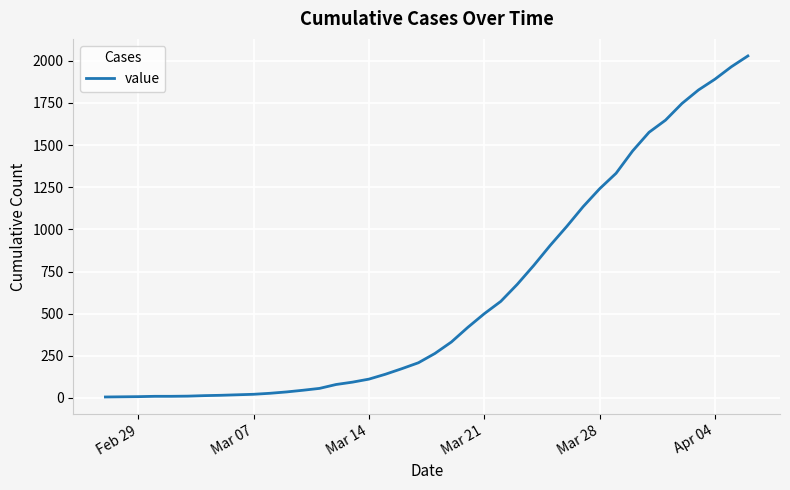

What is the maximum value shown in the chart?

2029